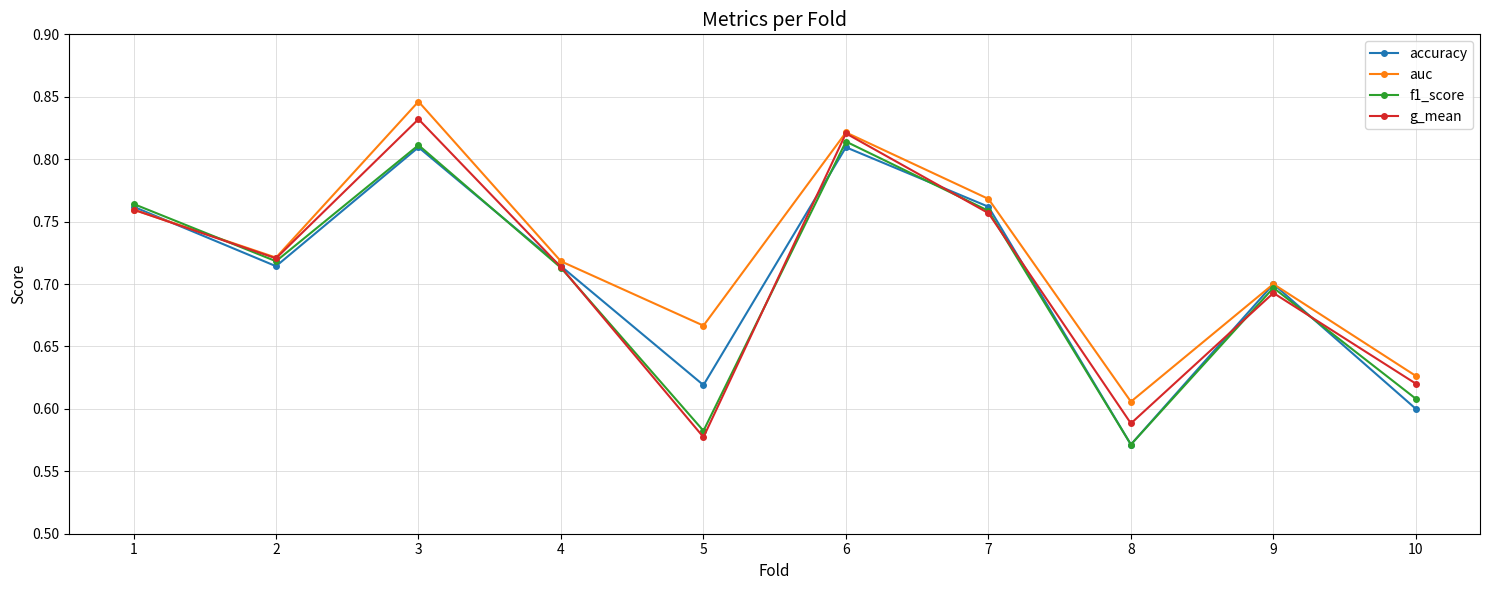

Where is g_mean nearest to the value 0?

5